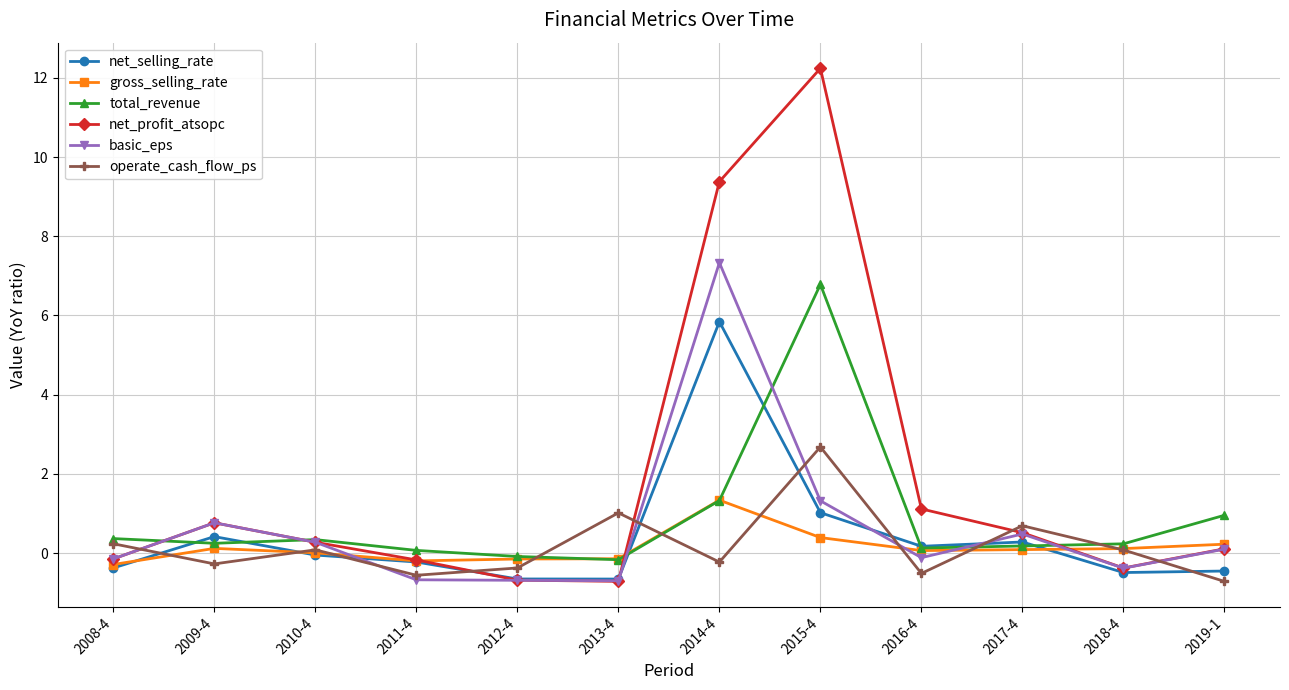

What is the label of the 12th point from the right?

2008-4